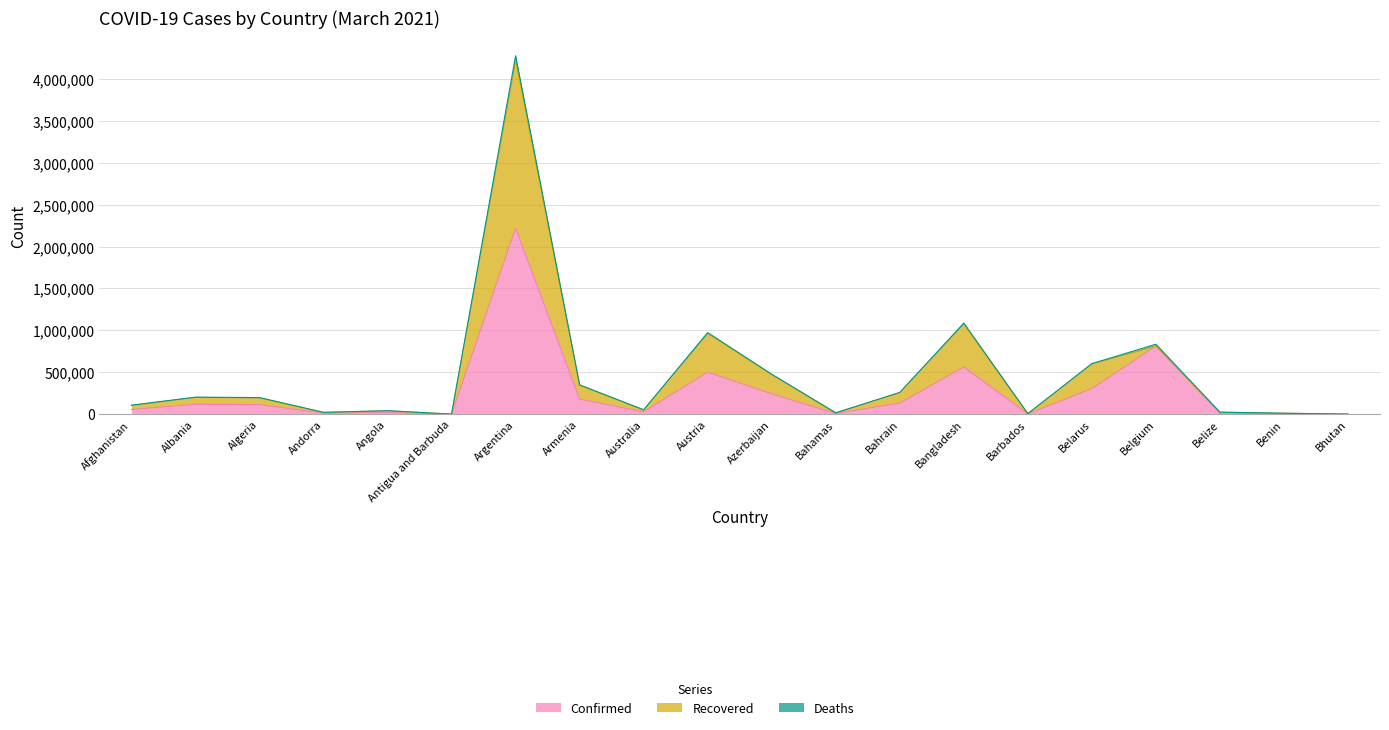

List the labels in order of Recovered value, smallest first.

Antigua and Barbuda, Bhutan, Barbados, Benin, Bahamas, Andorra, Belize, Angola, Australia, Afghanistan, Algeria, Albania, Bahrain, Armenia, Azerbaijan, Belarus, Belgium, Austria, Bangladesh, Argentina